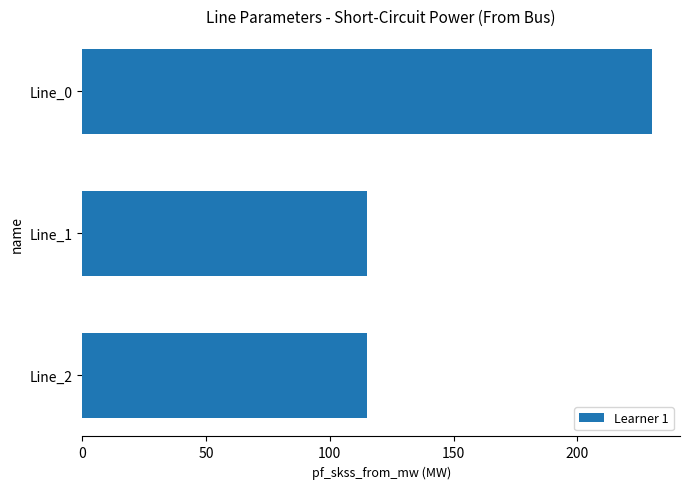

What is the smallest value displayed?

115.0